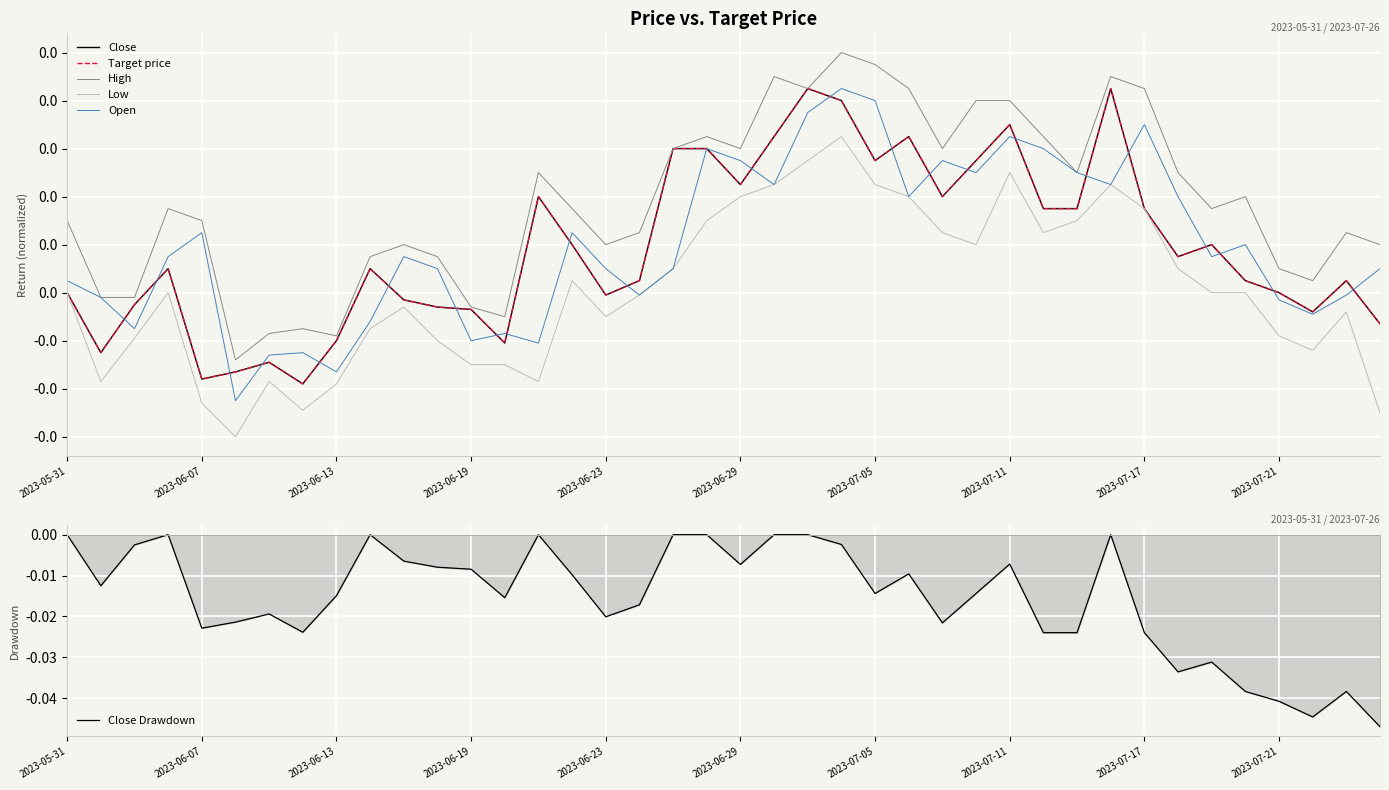

How many values in High are above zero?

32